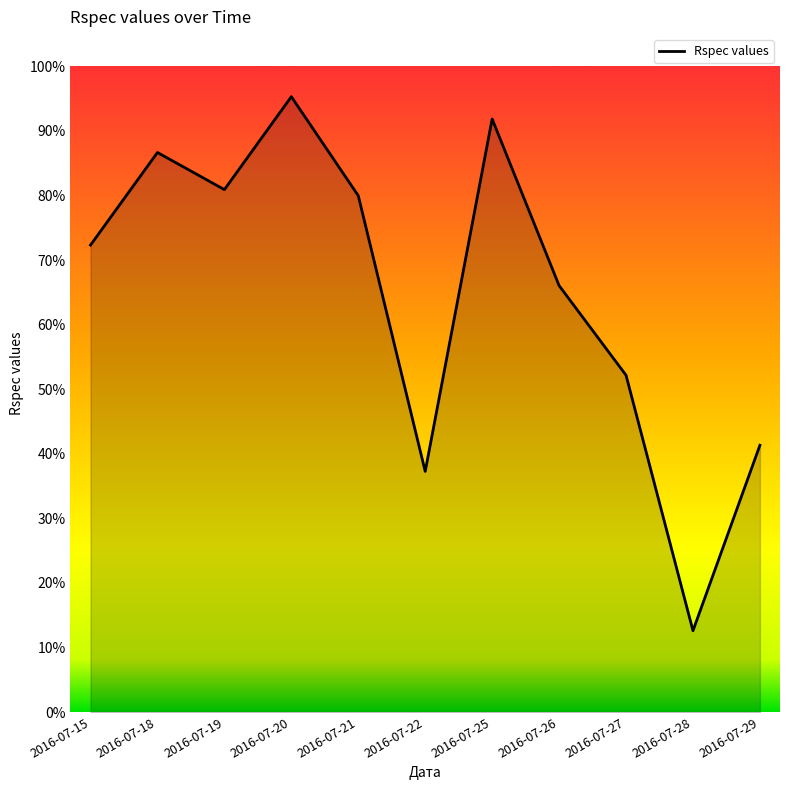

How many points are higher than both their immediate neighbors (excluding endpoints)?

3